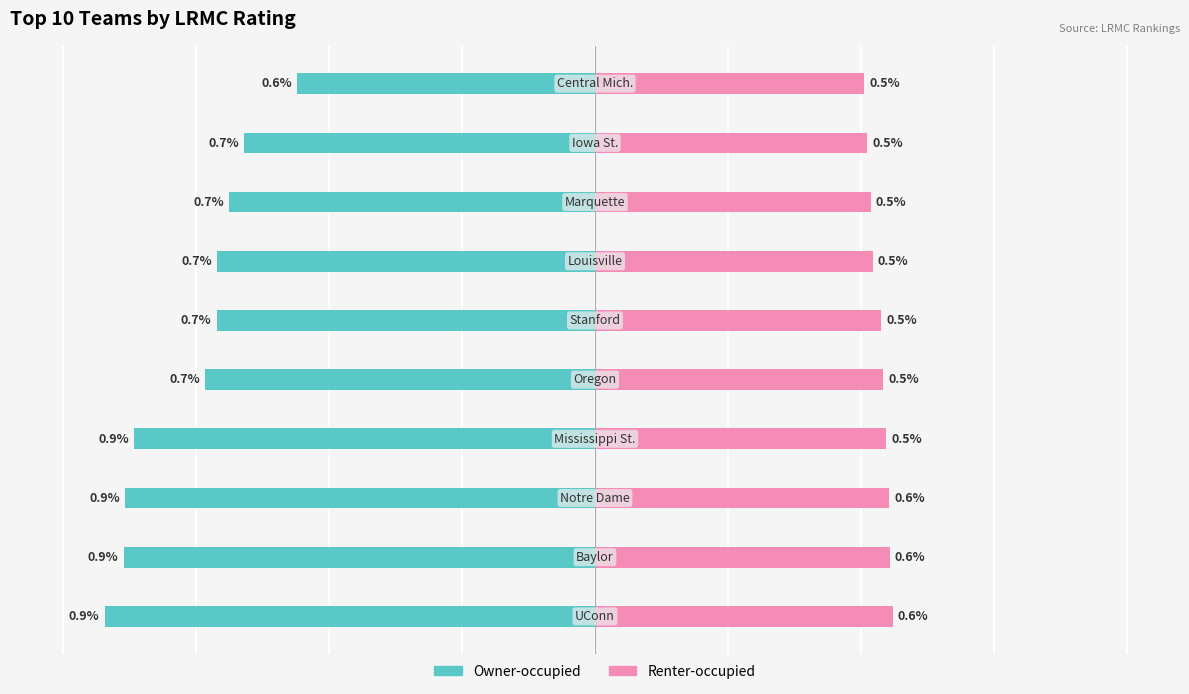

Reading left to right, transcribe all the data shown in this chart.

Owner-occupied: 0=-0.9	1=-0.9	2=-0.9	3=-0.9	4=-0.7	5=-0.7	6=-0.7	7=-0.7	8=-0.7	9=-0.6
Renter-occupied: 0=0.6	1=0.6	2=0.6	3=0.5	4=0.5	5=0.5	6=0.5	7=0.5	8=0.5	9=0.5